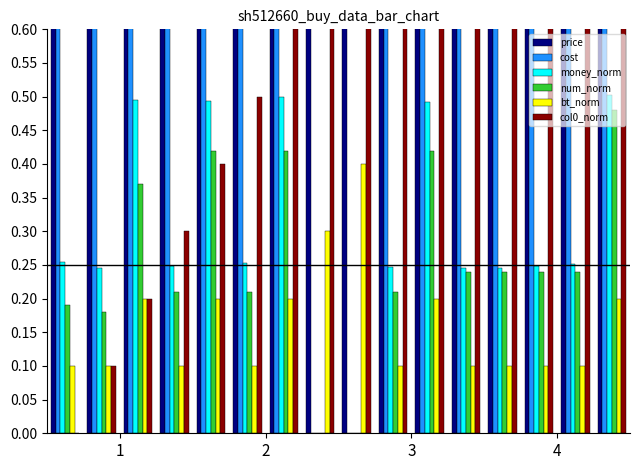

Count the number of categories in the chart.

16